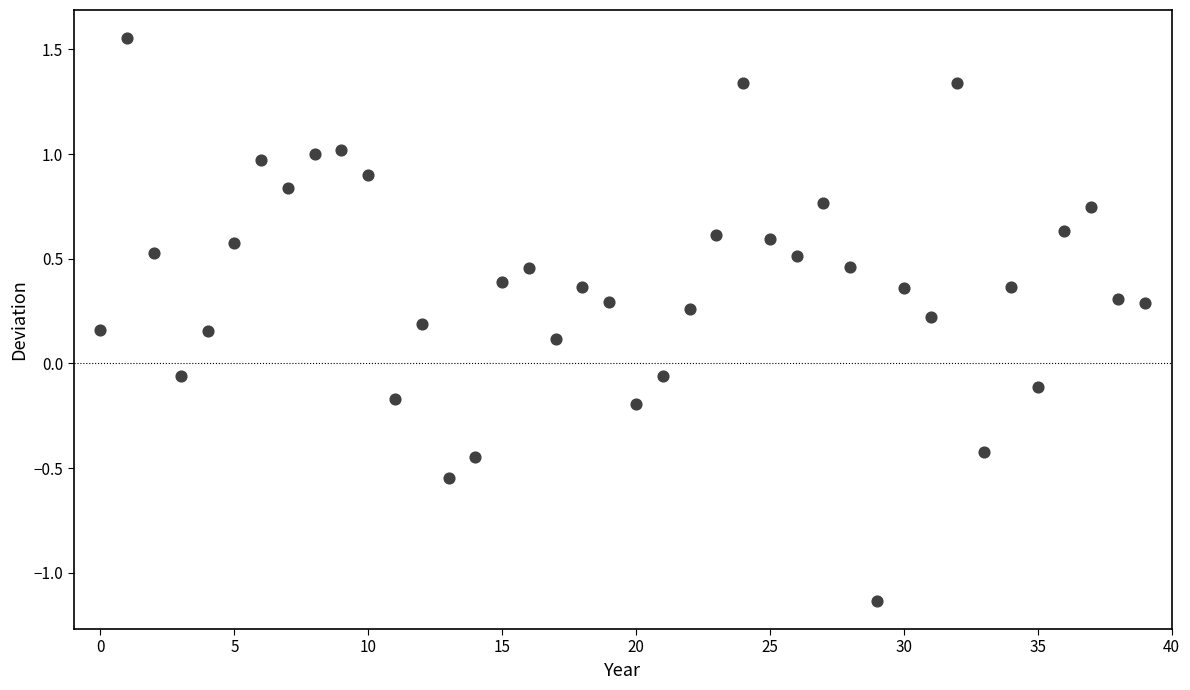

What is the range of Y values (max minus min)?

2.7